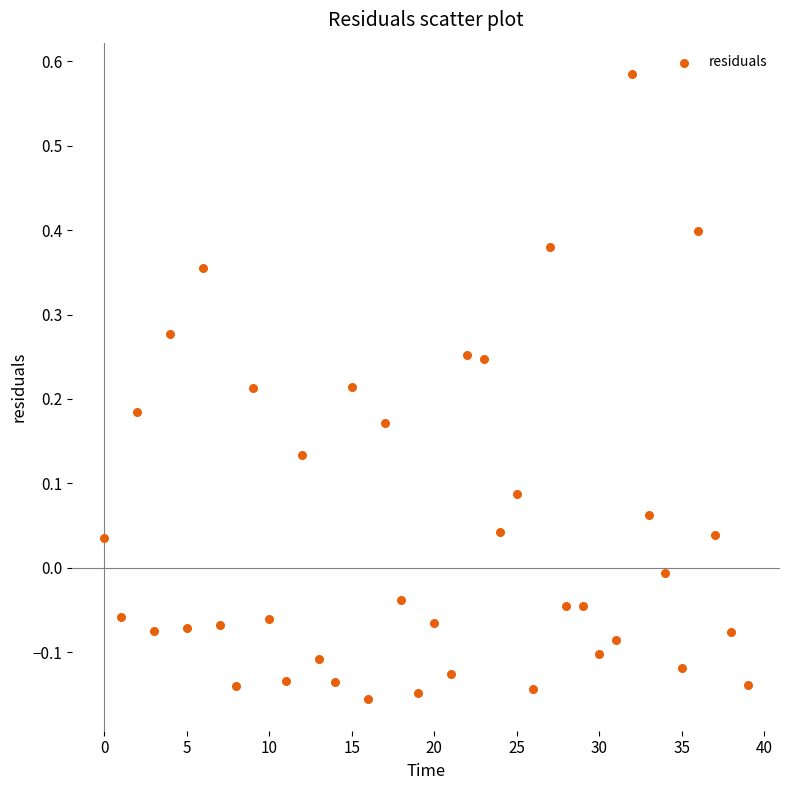

What is the range of Y values (max minus min)?

0.7